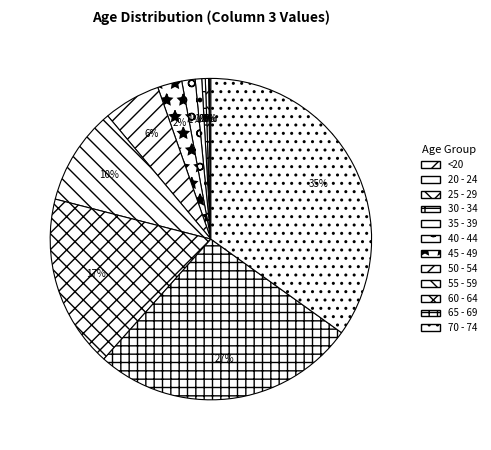

Which category has the biggest portion of the pie?

70 - 74